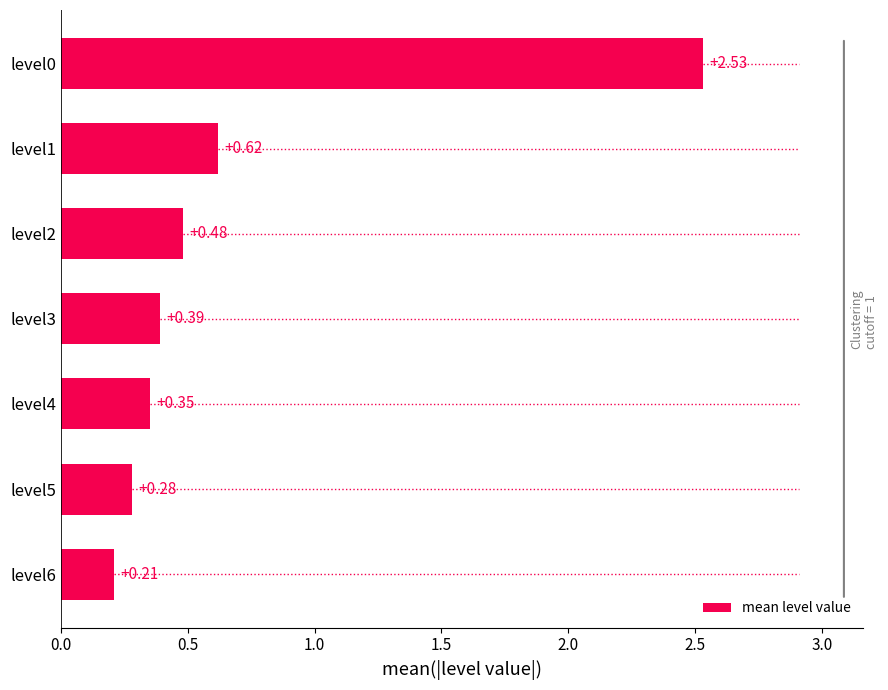

What is the difference between the maximum and minimum values?

2.3